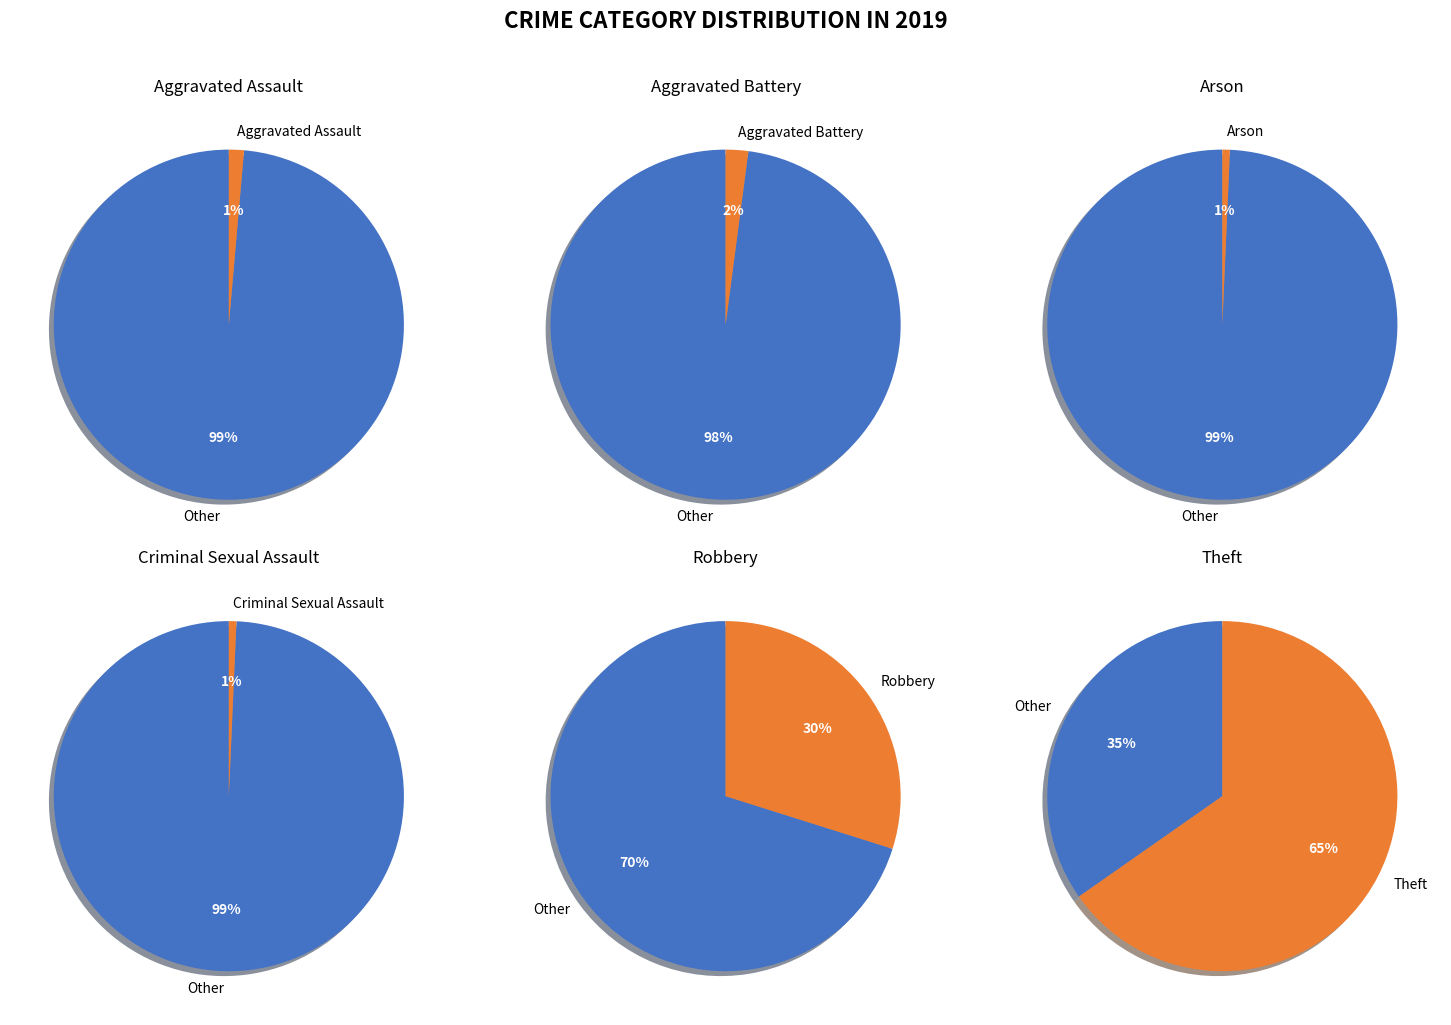

Approximately how many times larger is the value at Aggravated Battery compared to Aggravated Assault?

1.5